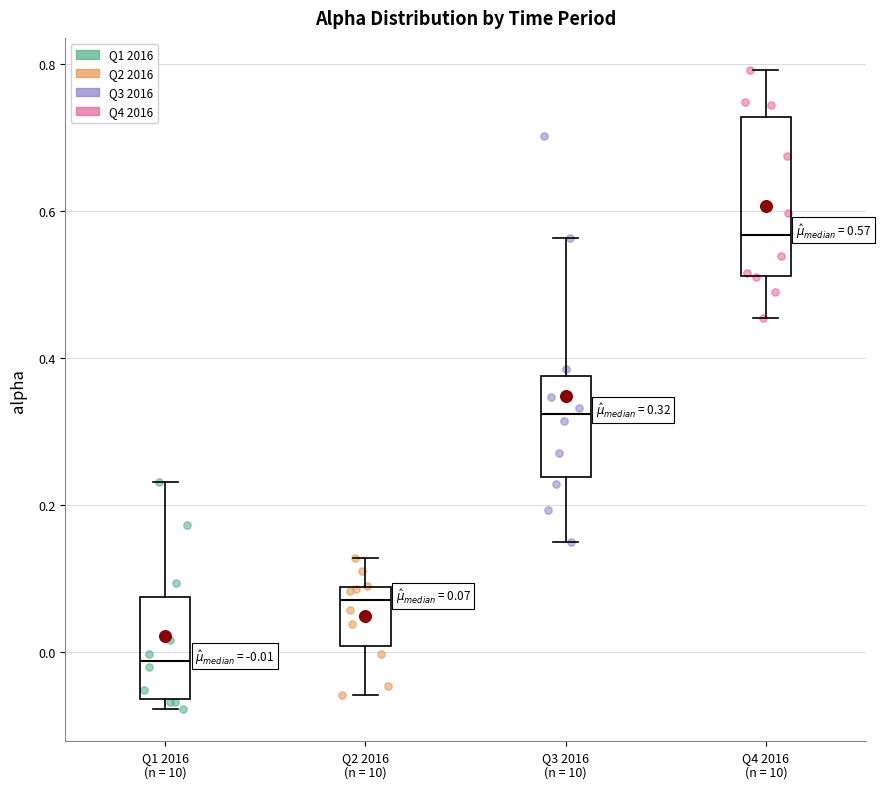

Which box has the lowest median line?

Q1 2016 (n = 10)